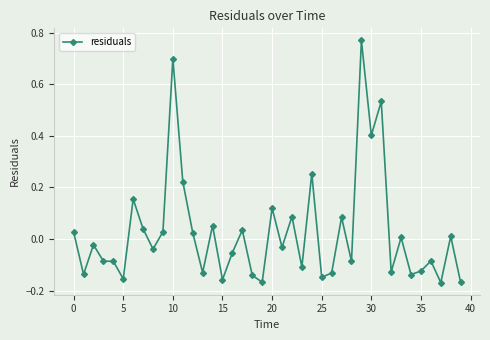

Is this an area chart (filled region under the line)?

No